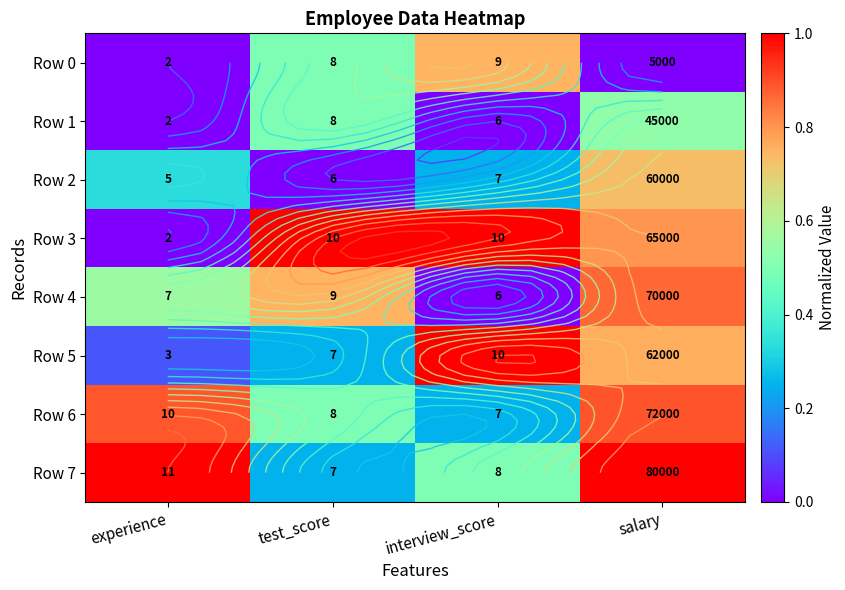

At which category is the sum across all series the highest?

salary